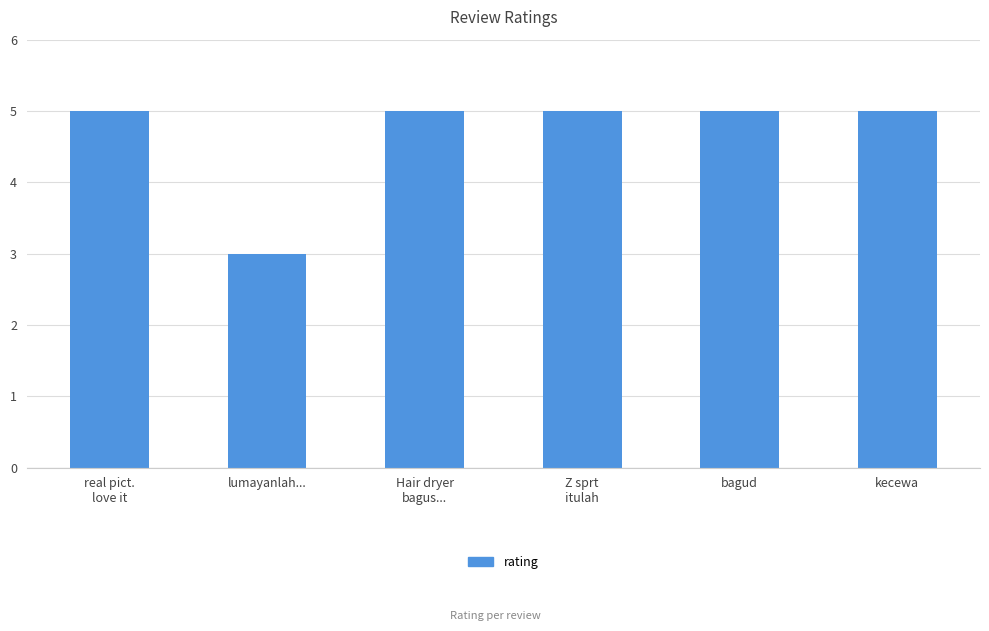

What is the minimum value shown in the chart?

3